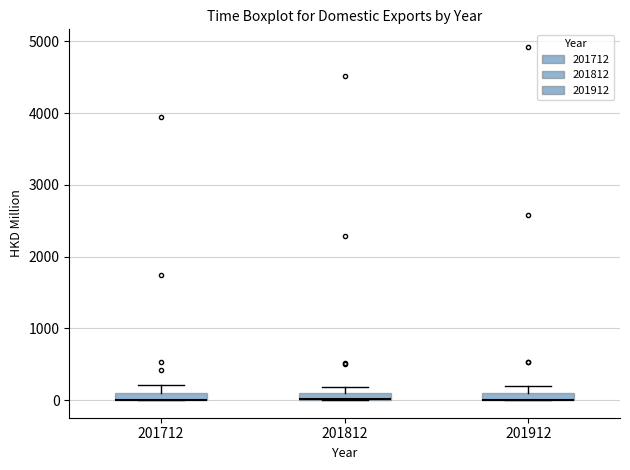

Where is the upper edge of the box at x = 201912 on the y-axis? The values are not printed on the chart, so give them approximately, as read against the axis.

100